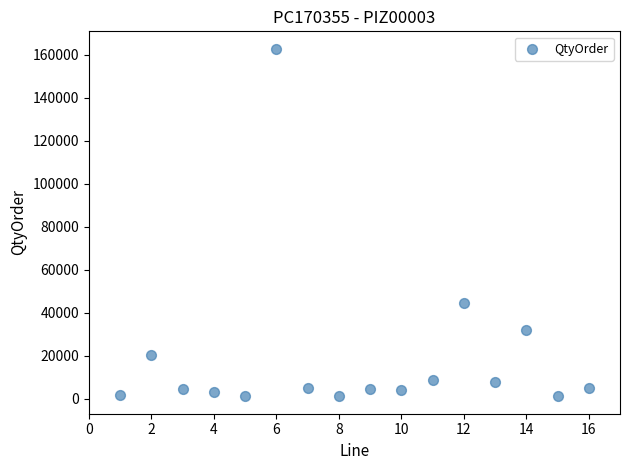

What is the range of X values (max minus min)?

15